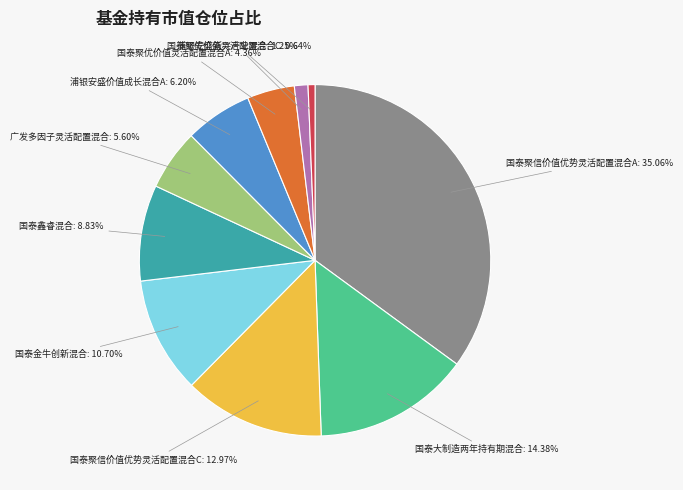

Count the number of slices in the pie.

10